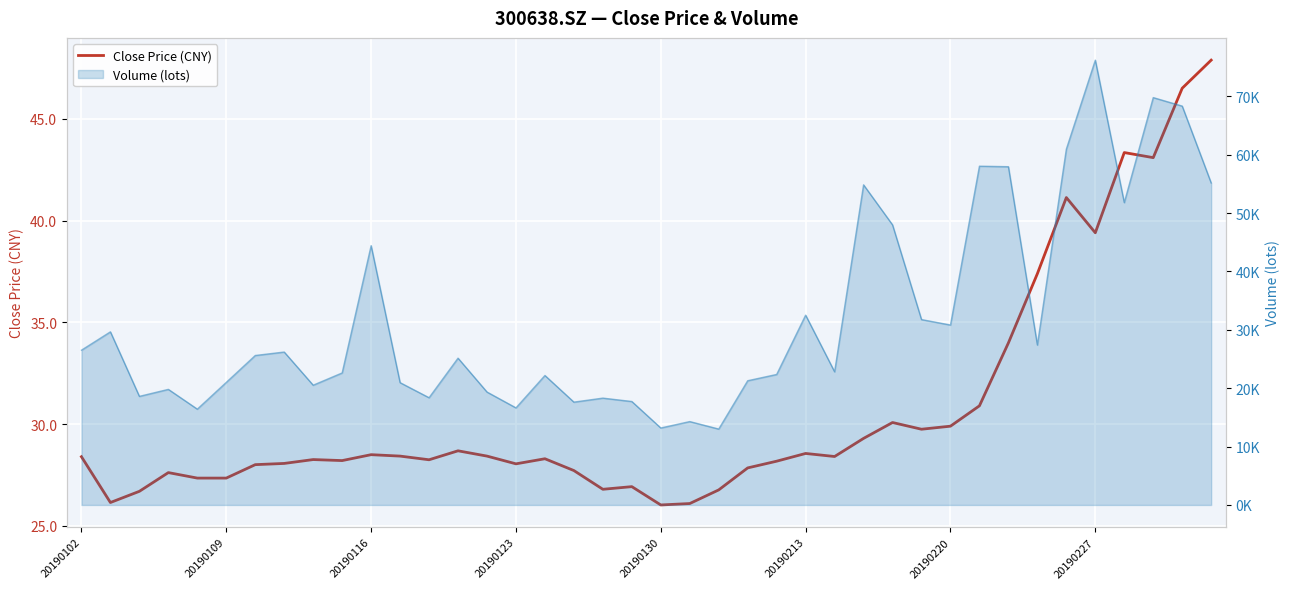

How many interior local valleys (lower than both neighbors) does the data have?

10